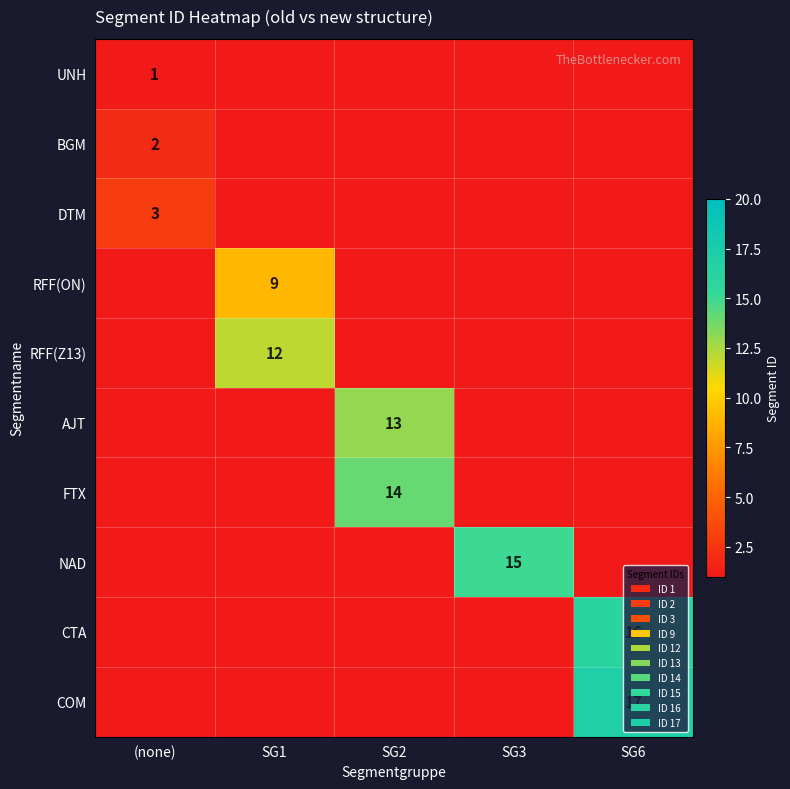

At how many categories does at least one series exceed 9?

4